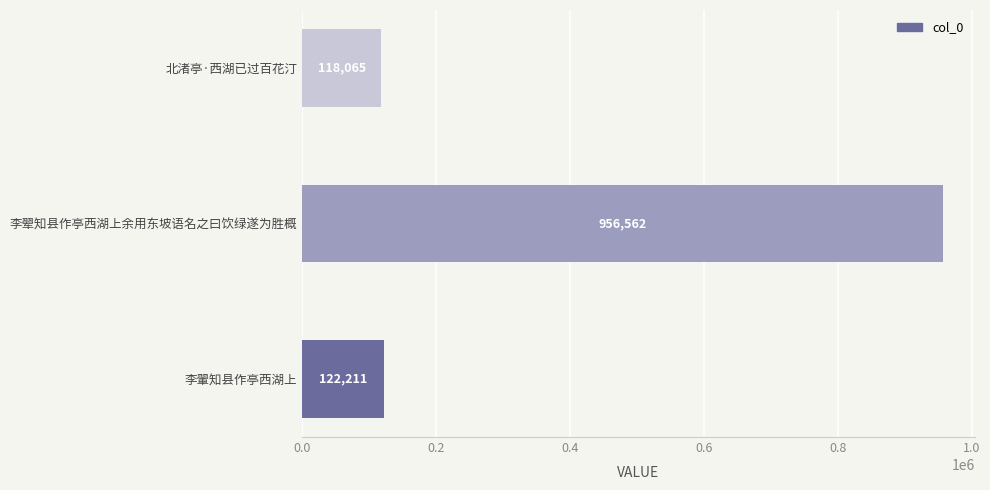

What is the sum of all values?

1196838